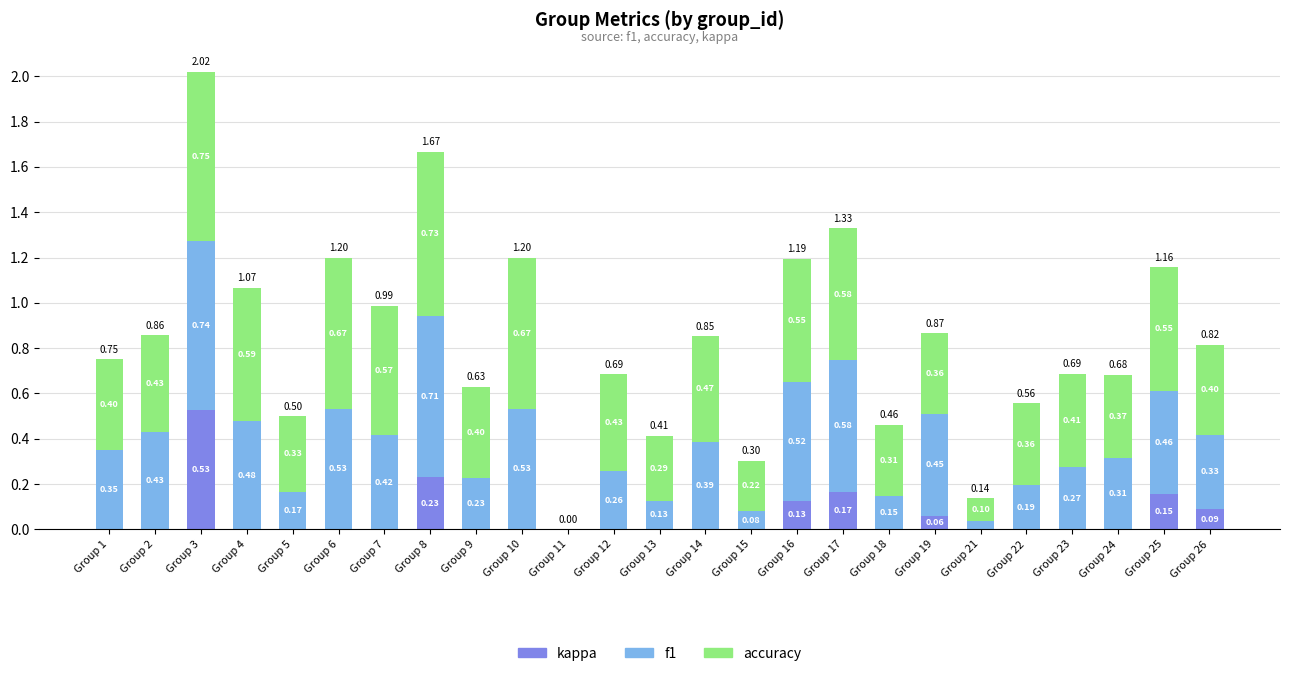

How many data points does each series have?

25